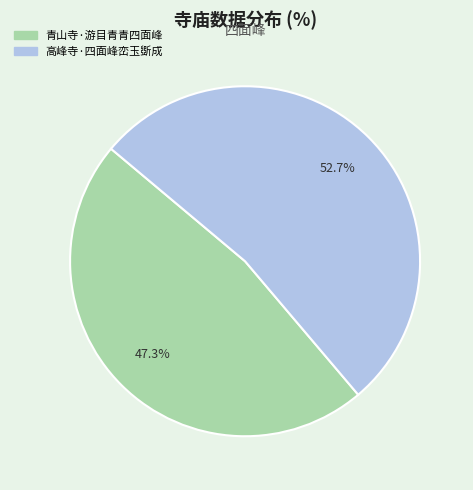

Which slice is the largest?

高峰寺·四面峰峦玉斲成